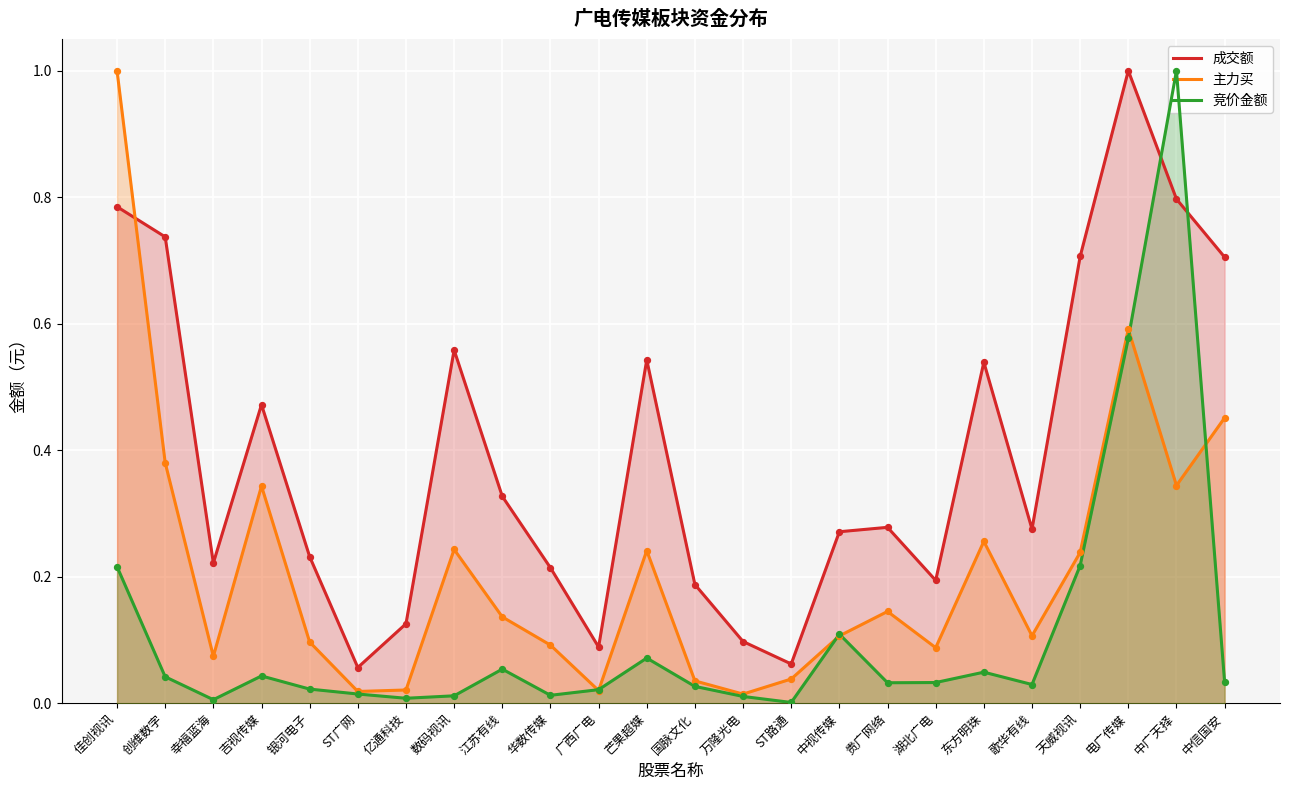

What are all the series names shown in the legend?

成交额, 主力买, 竞价金额